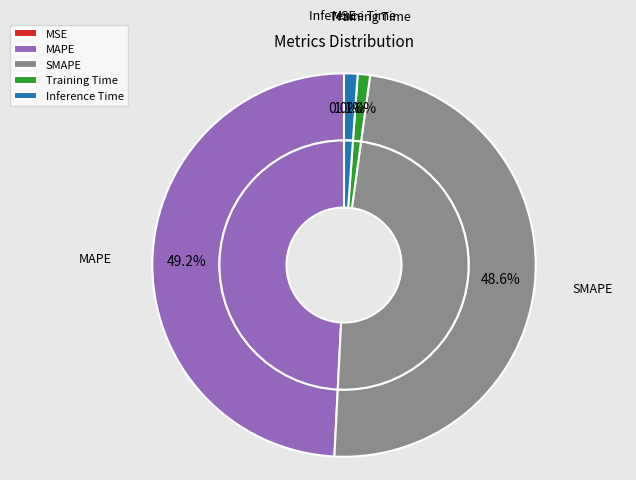

Does SMAPE account for over 50% of the chart?

No